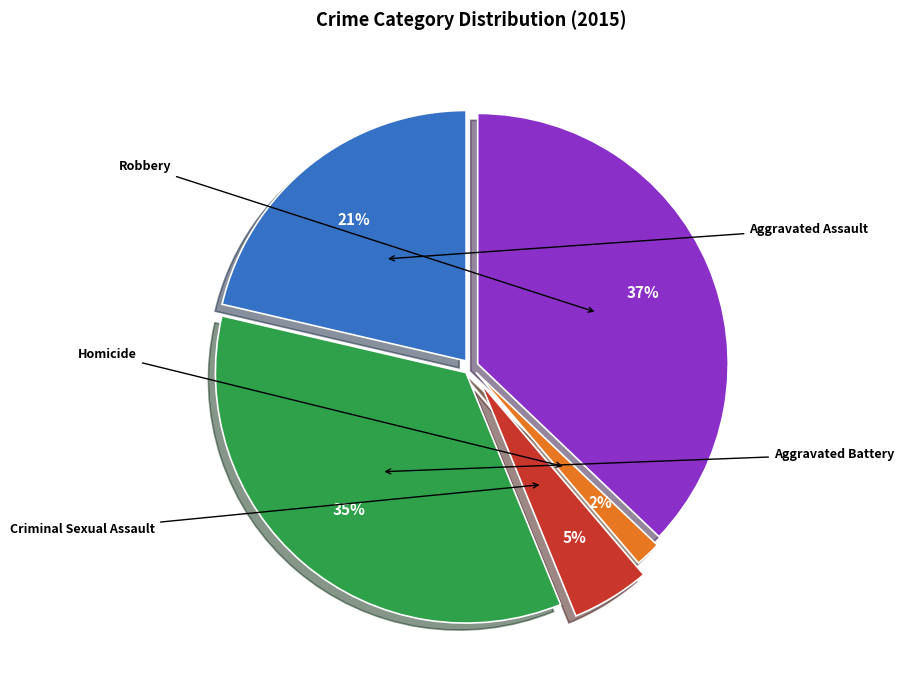

Count the number of slices in the pie.

5